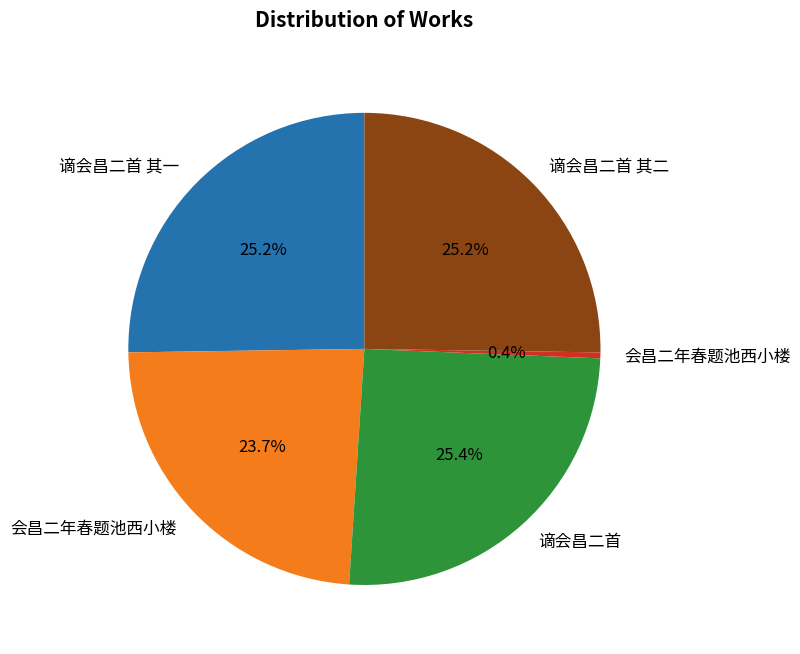

How many slices are in this pie chart?

5